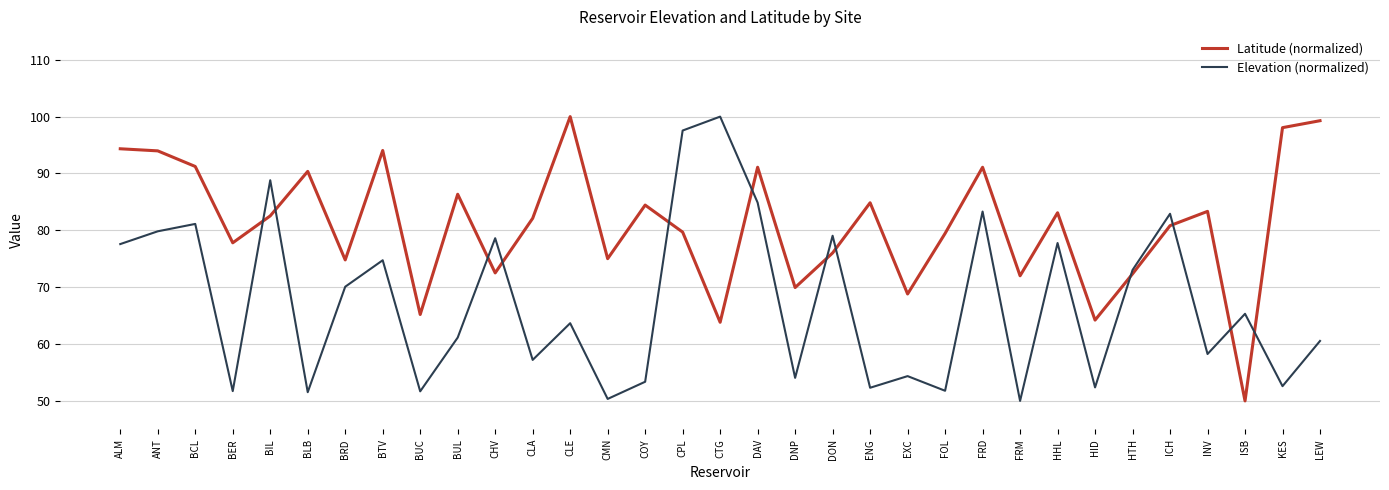

Which series ends up on top after the final intersection of Latitude (normalized) and Elevation (normalized)?

Latitude (normalized)